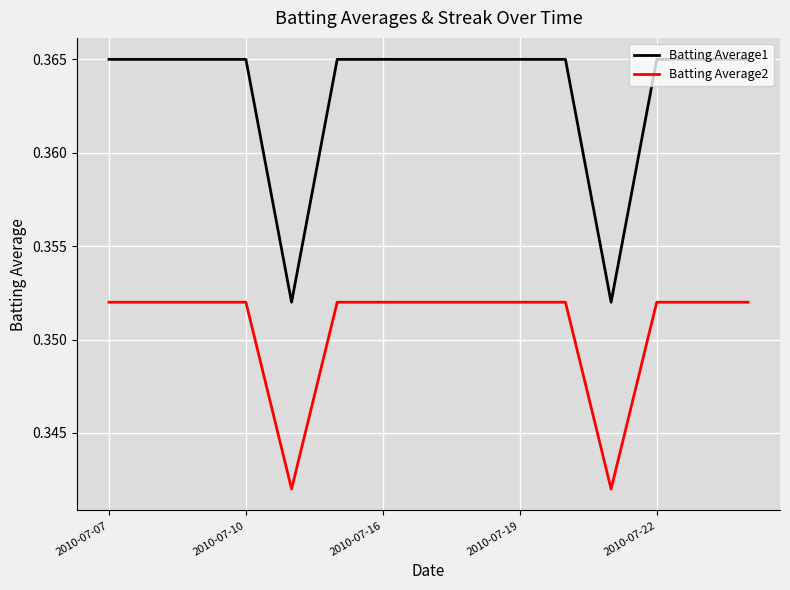

True or false: Batting Average1 and Batting Average2 intersect in this chart.

False